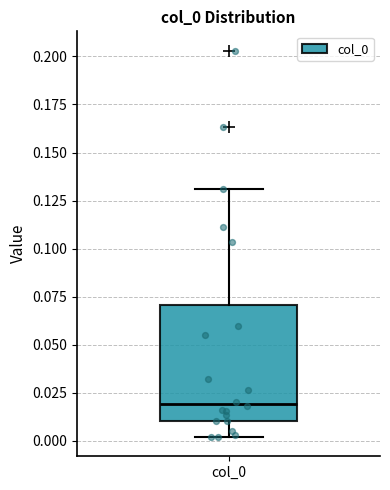

Transcribe this box plot: give where the median line is, the range the box spans, and where the two whiskers end, as read against the y-axis. The values are not printed on the chart, so give them approximately, as read against the axis.

median 0.02, box 0.01 to 0.07, whiskers 0.00 to 0.13